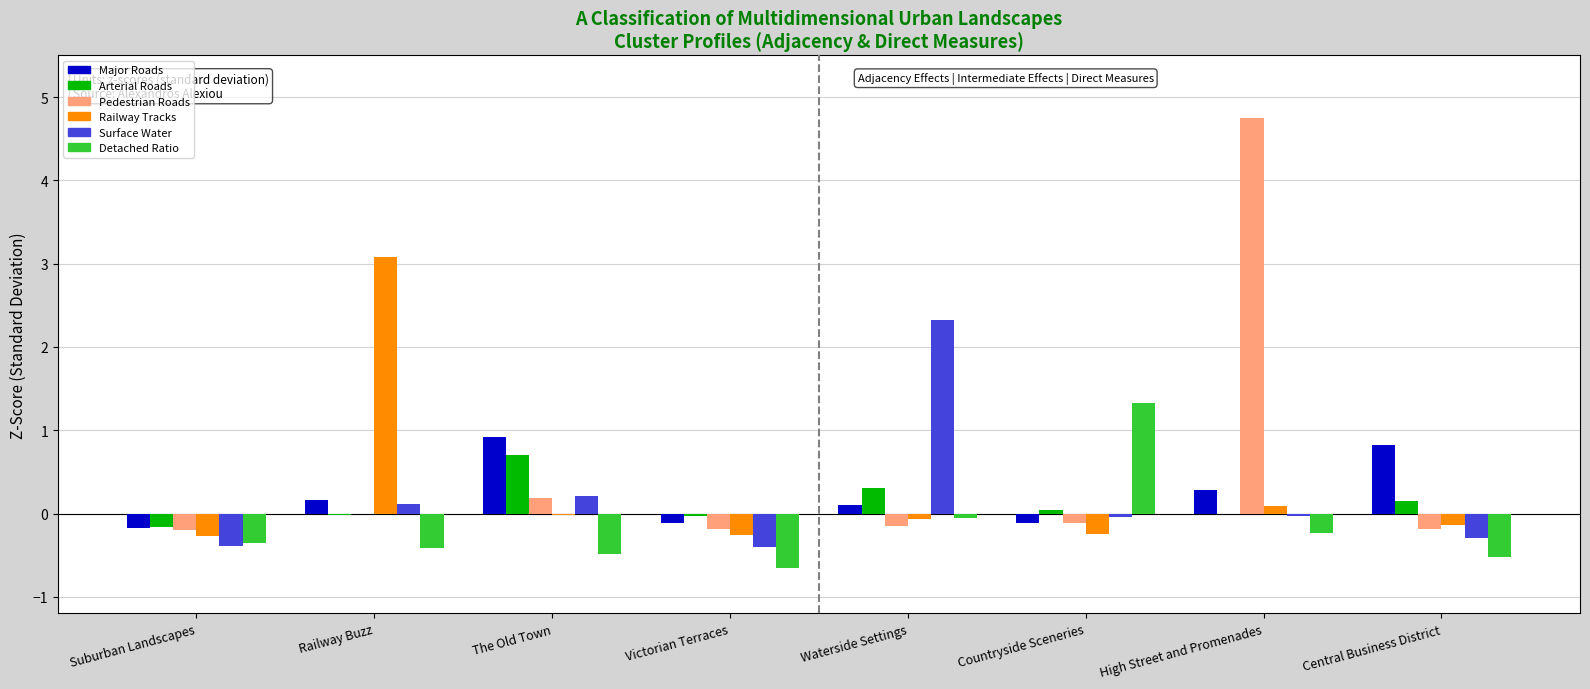

What is the total value across all series at Victorian Terraces?

-1.6